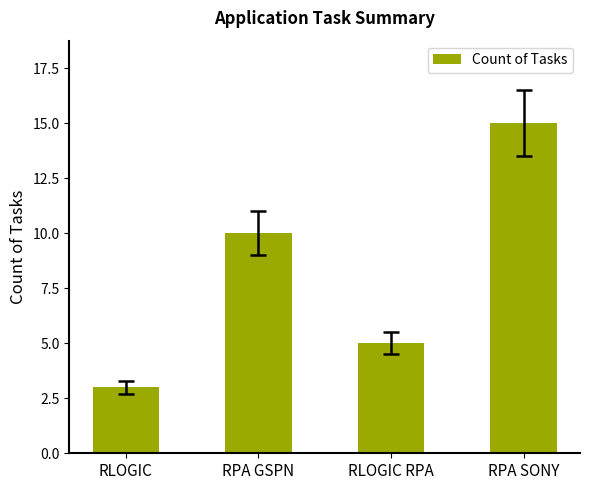

What is the change in value from RLOGIC RPA to RPA SONY?

+10